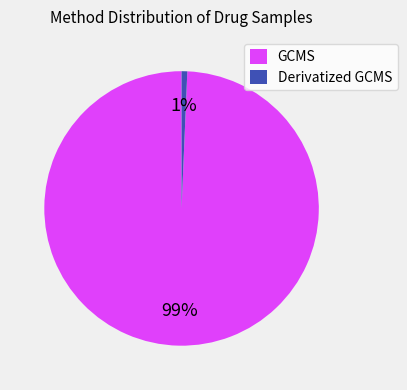

Do Derivatized GCMS and GCMS together represent more than half of the pie?

Yes